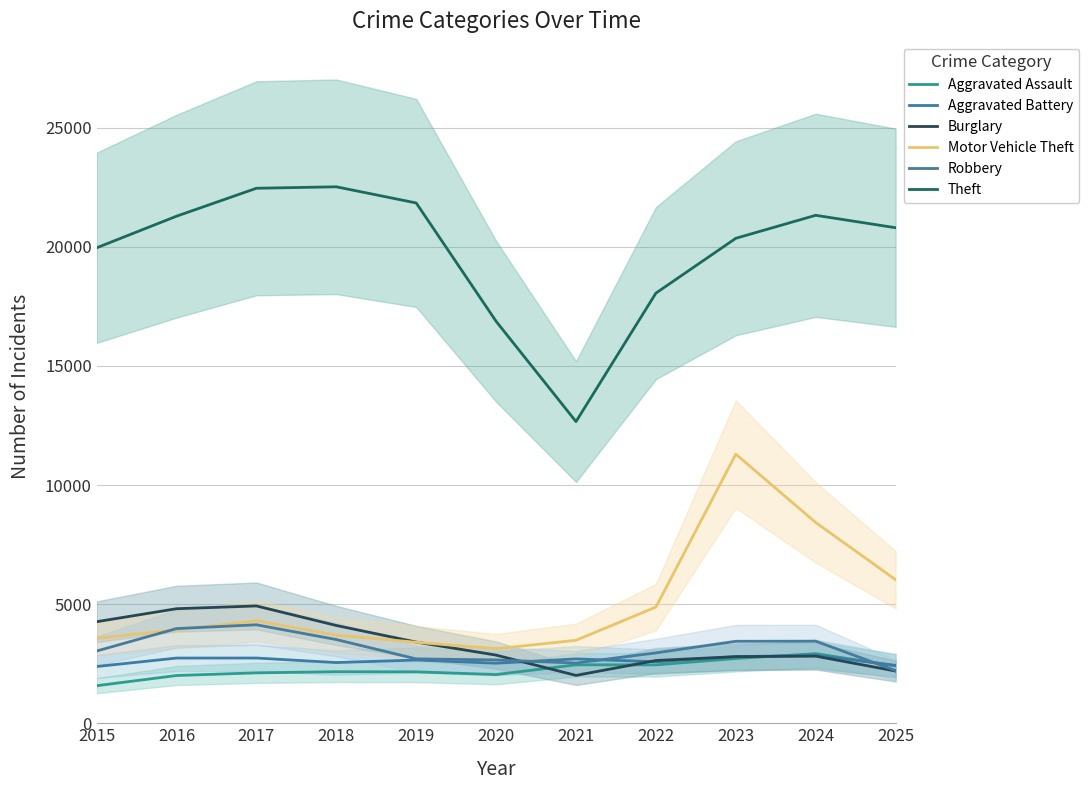

What is the approximate value of Aggravated Battery at 2024, to the nearest 50?

2850